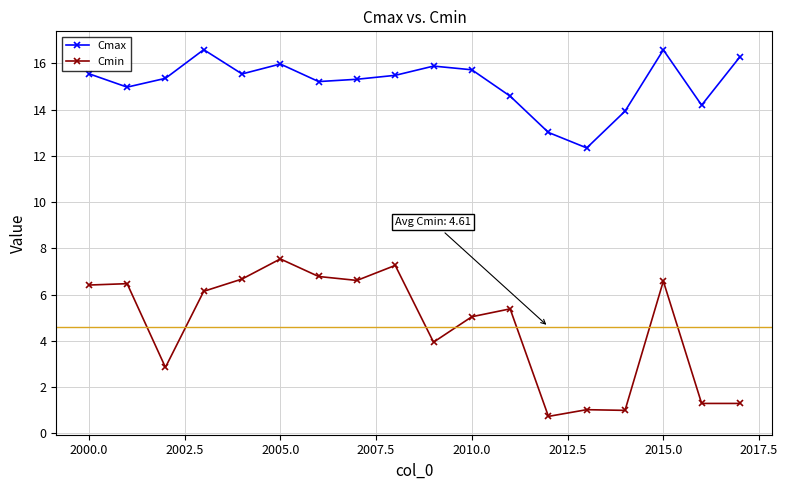

List the series in order of their peak value, highest first.

Cmax, Cmin